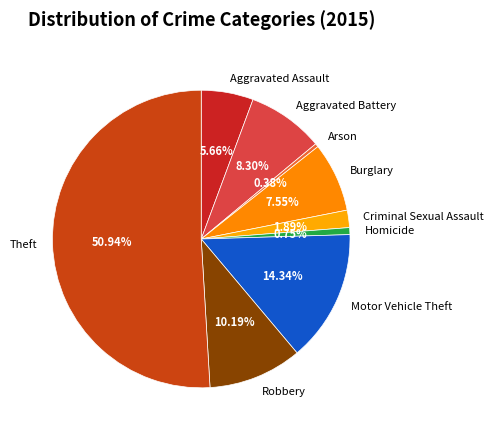

How much of the chart is everything except Aggravated Assault?

94.3%